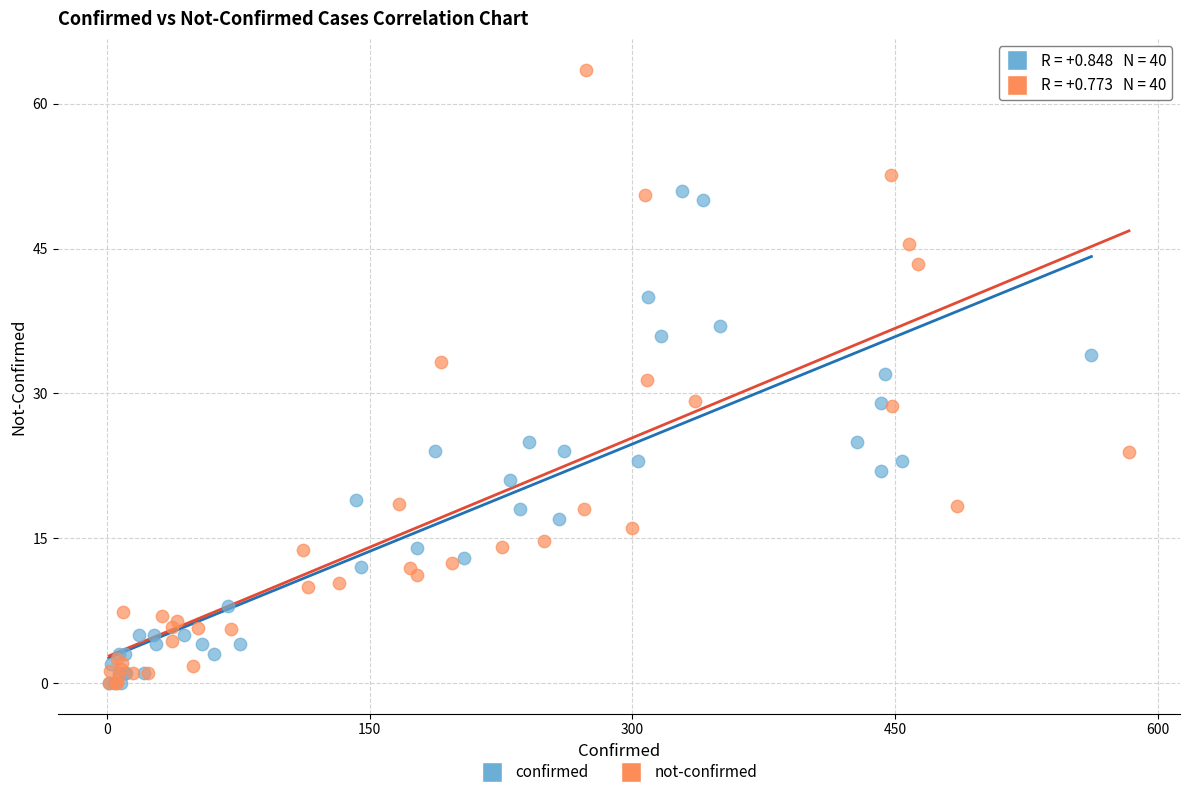

Which series has the largest Y range (max minus min)?

not-confirmed